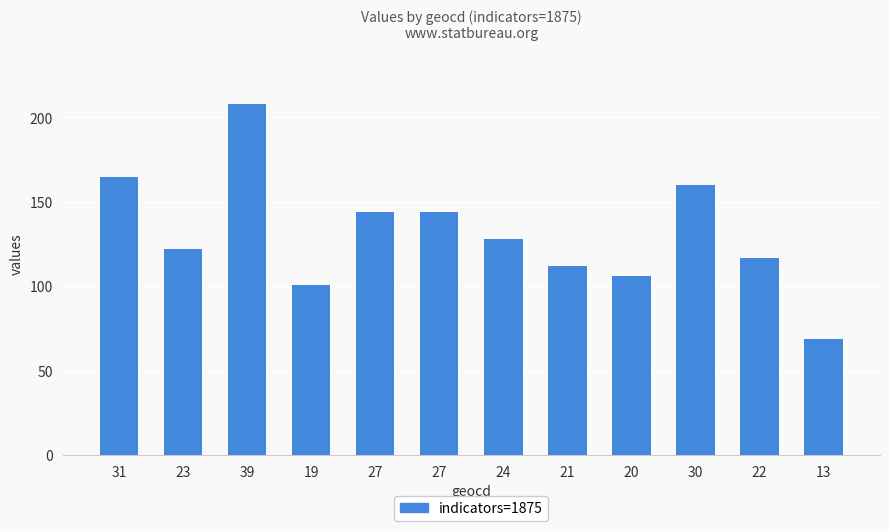

Reading left to right, what are all the values shown in this chart?

165	122	208	101	144	144	128	112	106	160	117	69